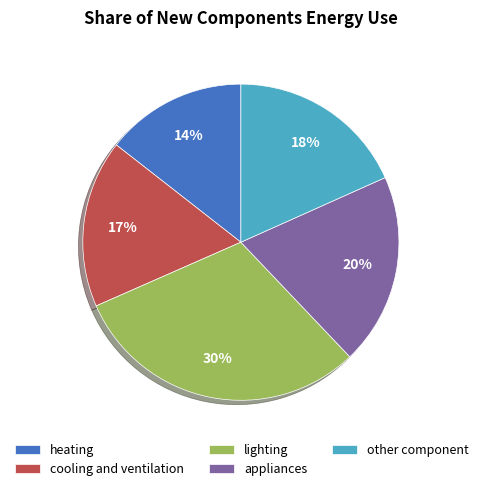

The cooling and ventilation slice represents 17% of the pie. True or false?

True